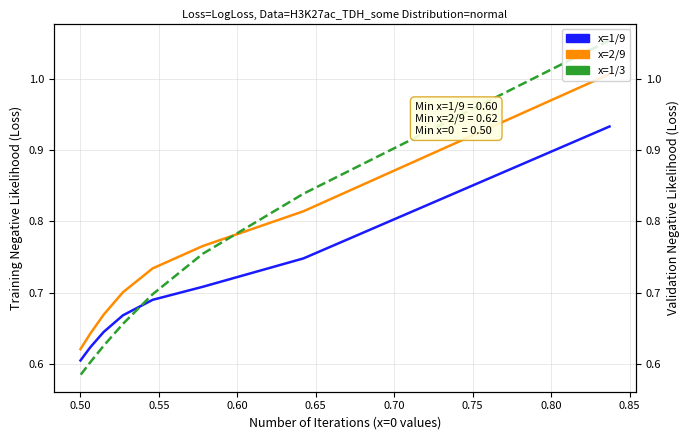

True or false: x=2/9 and x=1/9 intersect in this chart.

False